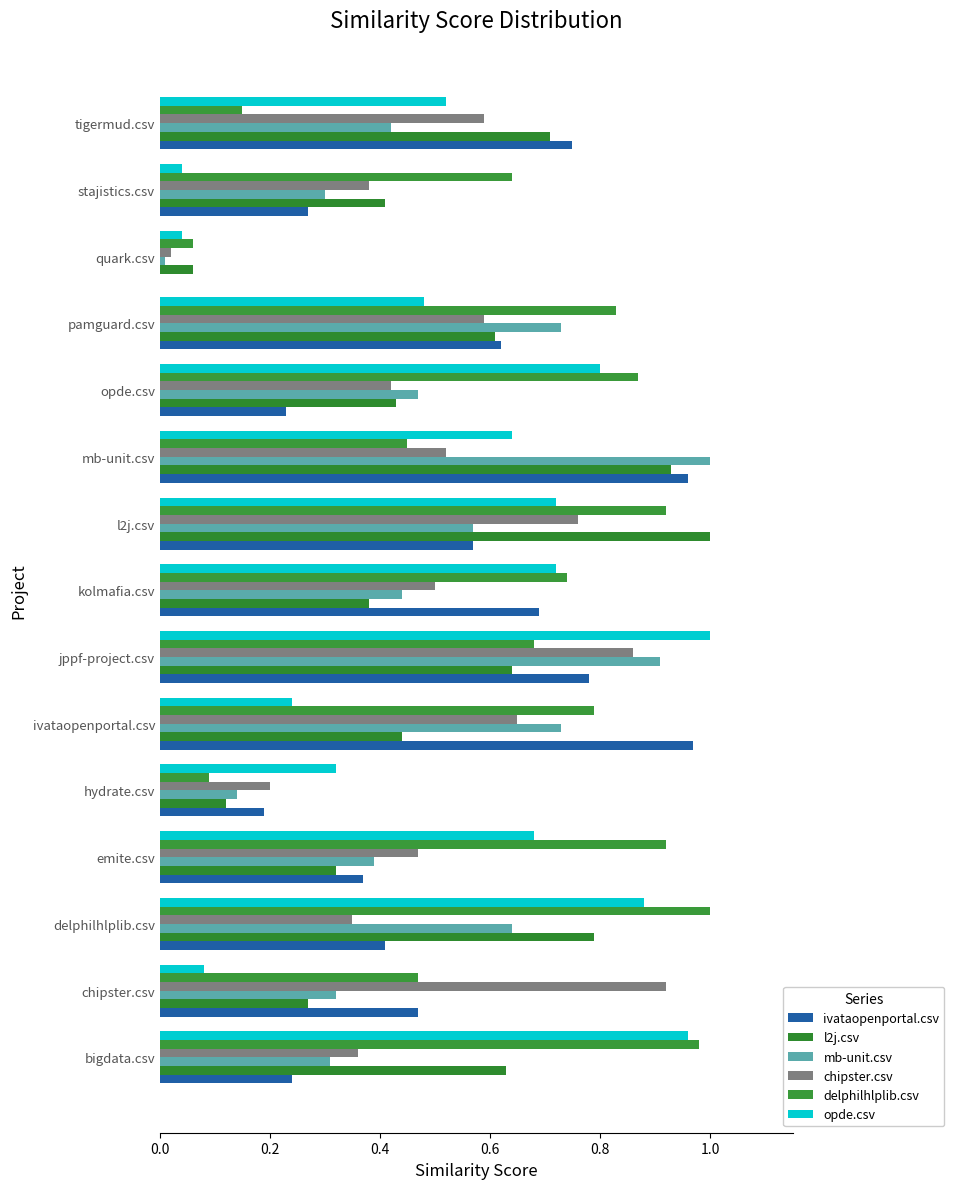

Which category has the highest value across all series?

l2j.csv